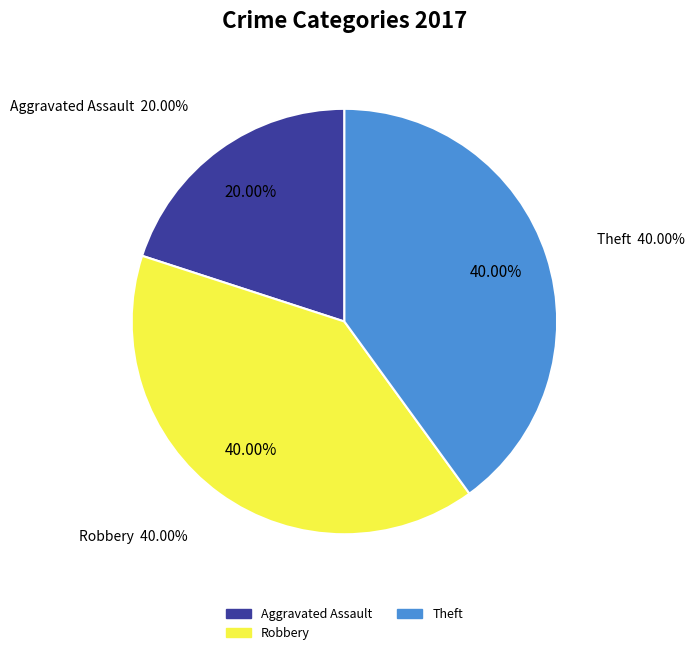

To the nearest percent, what percentage of the pie is Theft?

40%